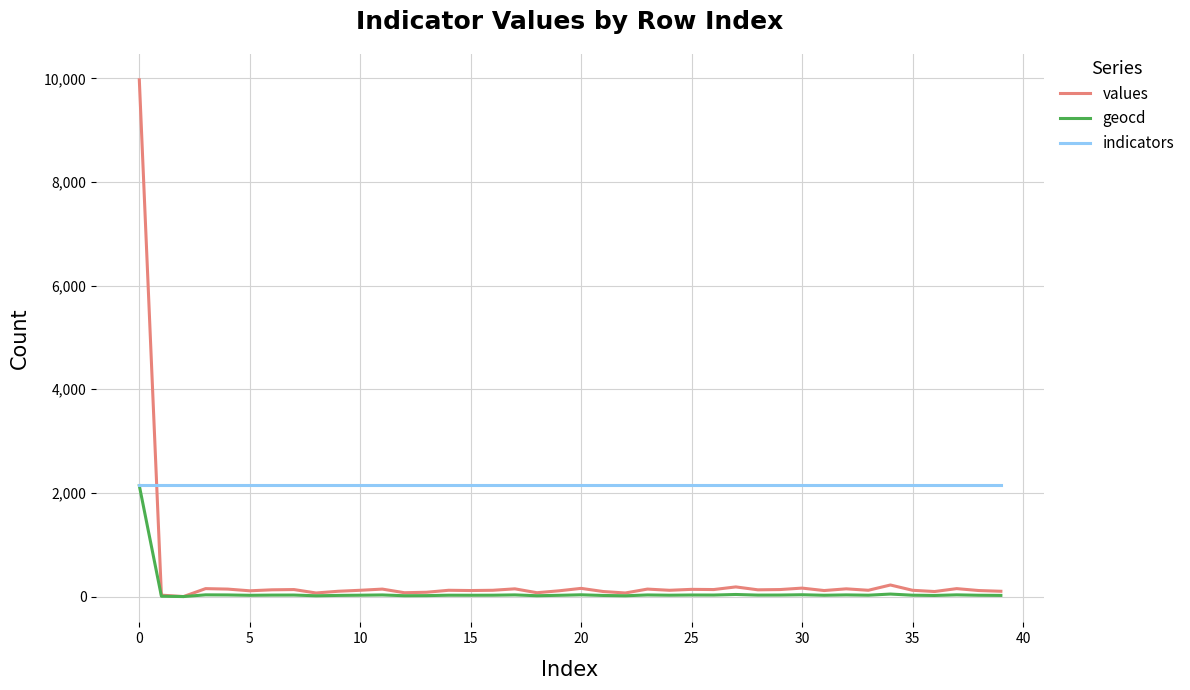

Which series has the widest spread of values?

values